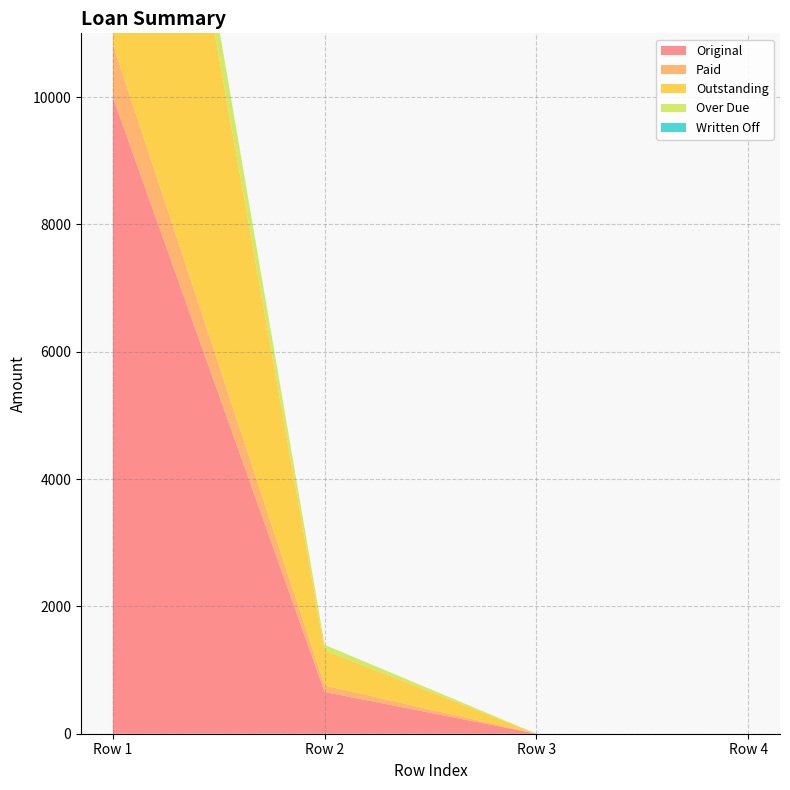

Reading left to right, transcribe all the data shown in this chart.

Original: 0=10000.0	0=655.9	0=0.0	0=0.0
Paid: 0=833.3	0=101.9	0=0.0	0=0.0
Outstanding: 0=9166.7	0=554.0	0=0.0	0=0.0
Over Due: 0=833.3	0=84.4	0=0.0	0=0.0
Written Off: 0=0.0	0=0.0	0=0.0	0=0.0